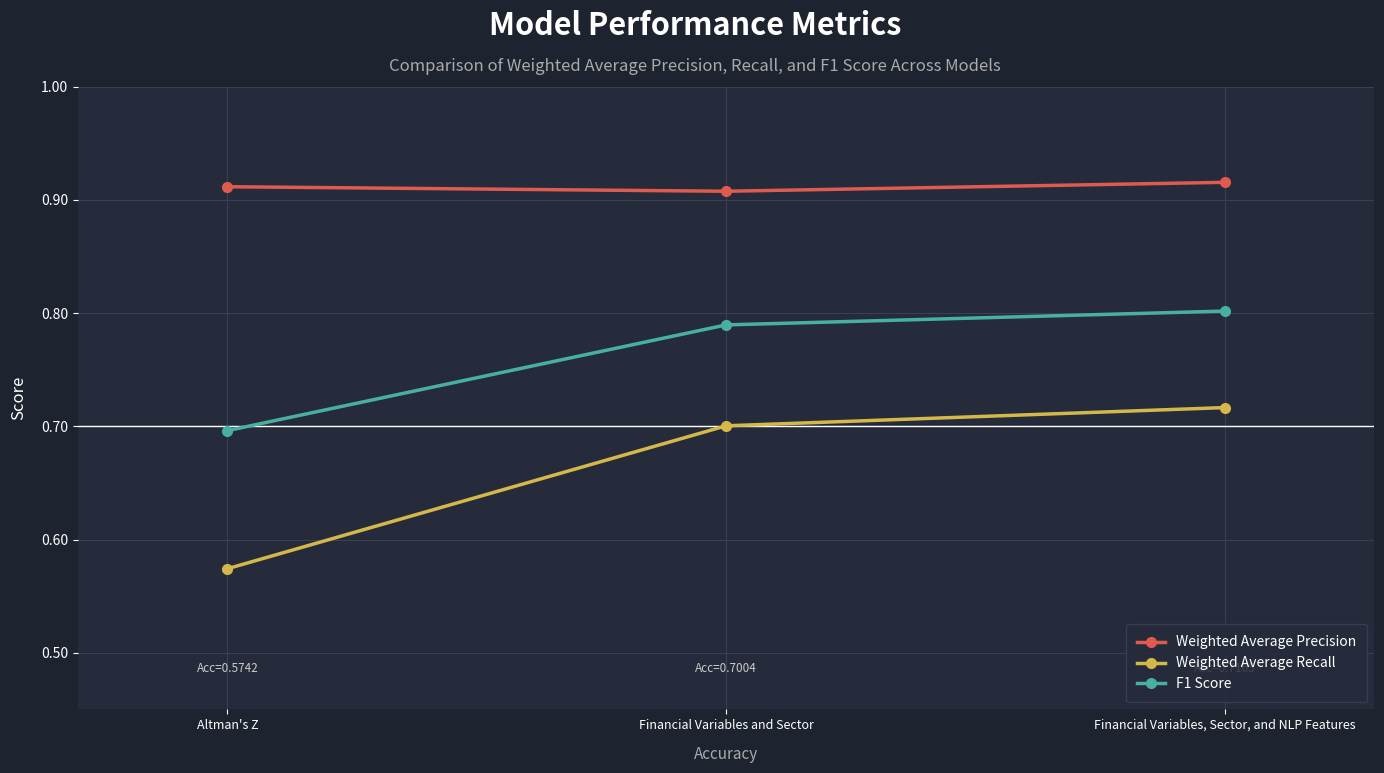

Which series has the largest range (max minus min)?

Weighted Average Recall